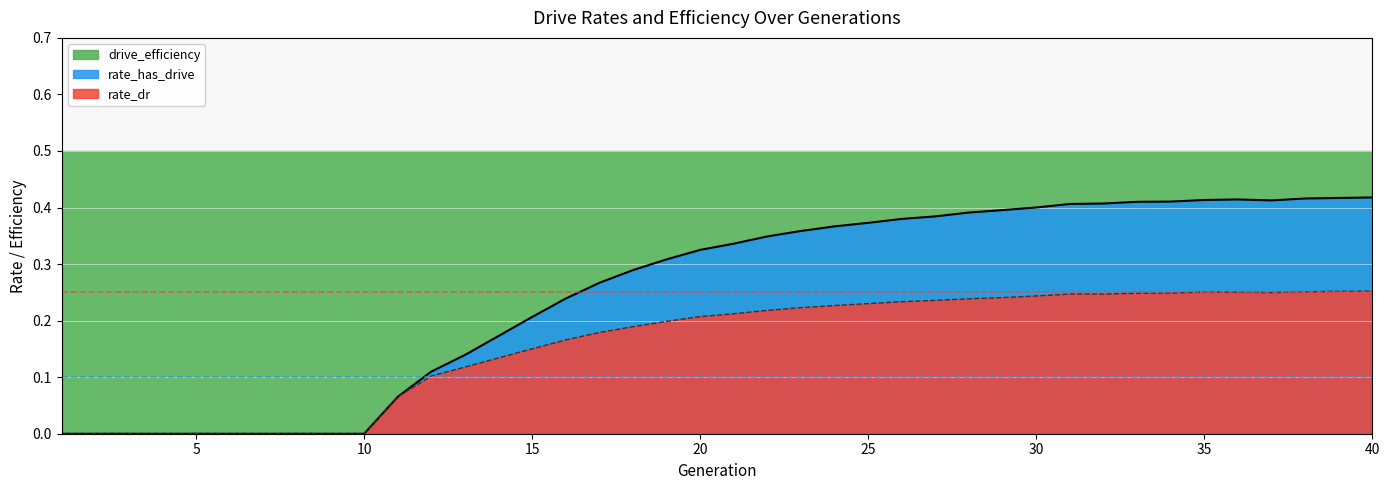

Rank the series at 35 from lowest to highest value.

rate_dr, rate_has_drive, drive_efficiency